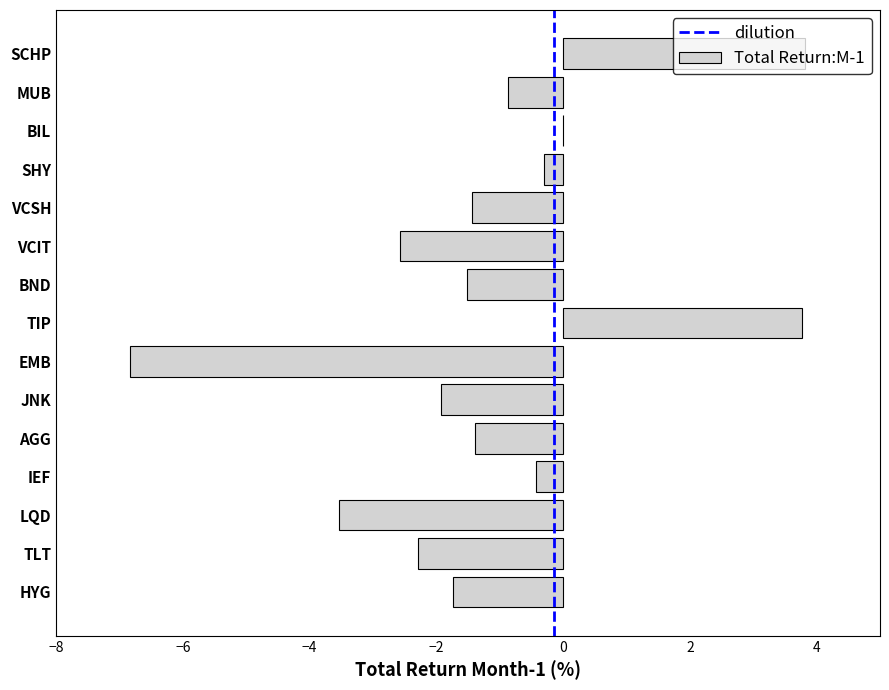

Are the bars horizontal?

Yes